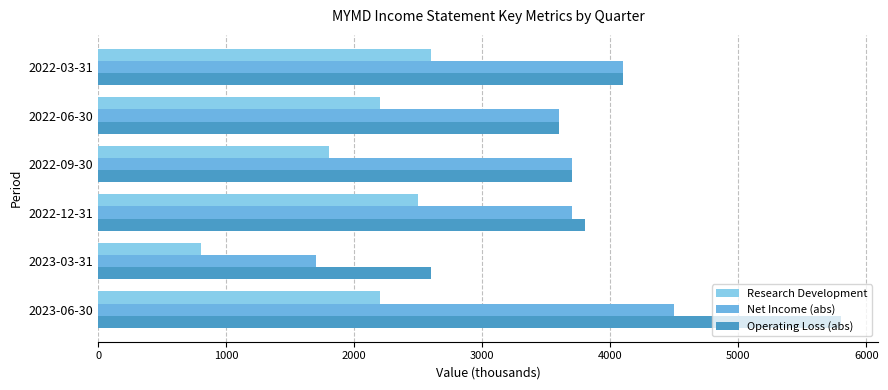

Rank the series by their maximum value, from highest to lowest.

Operating Loss (abs), Net Income (abs), Research Development